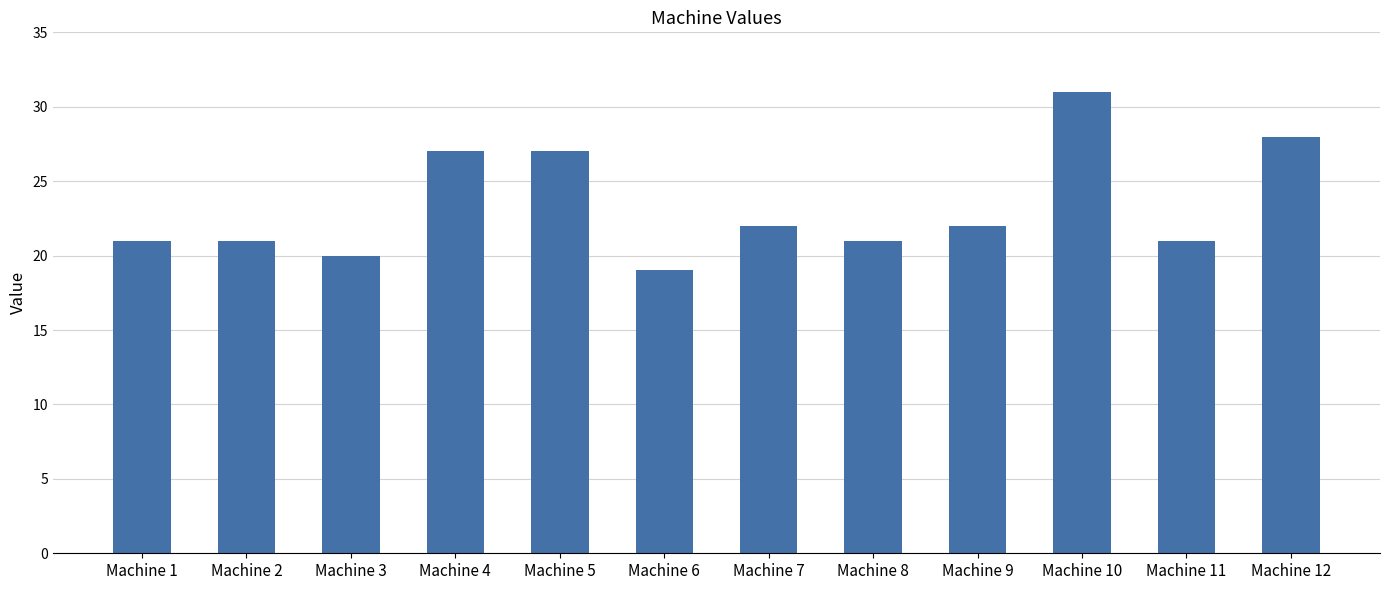

What is the ratio of the value at Machine 6 to the value at Machine 10?

0.6